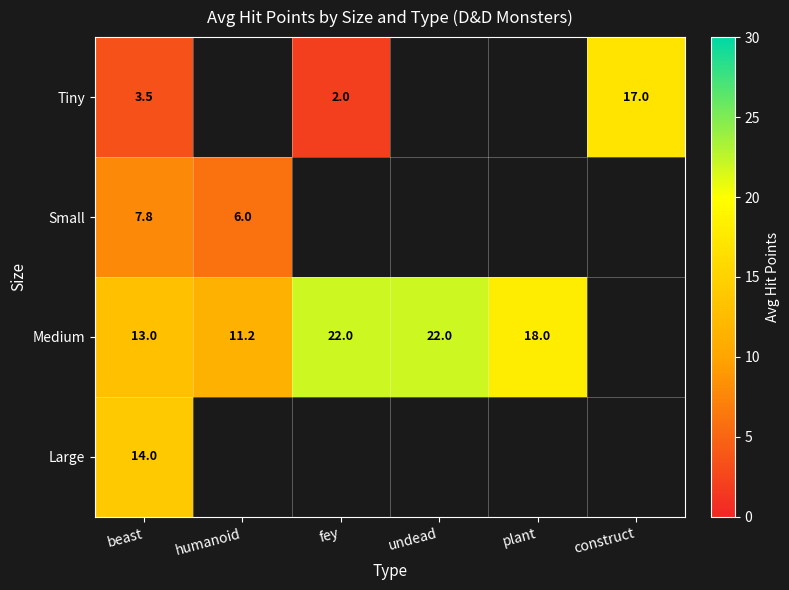

What is the total value across all series at beast?

38.3